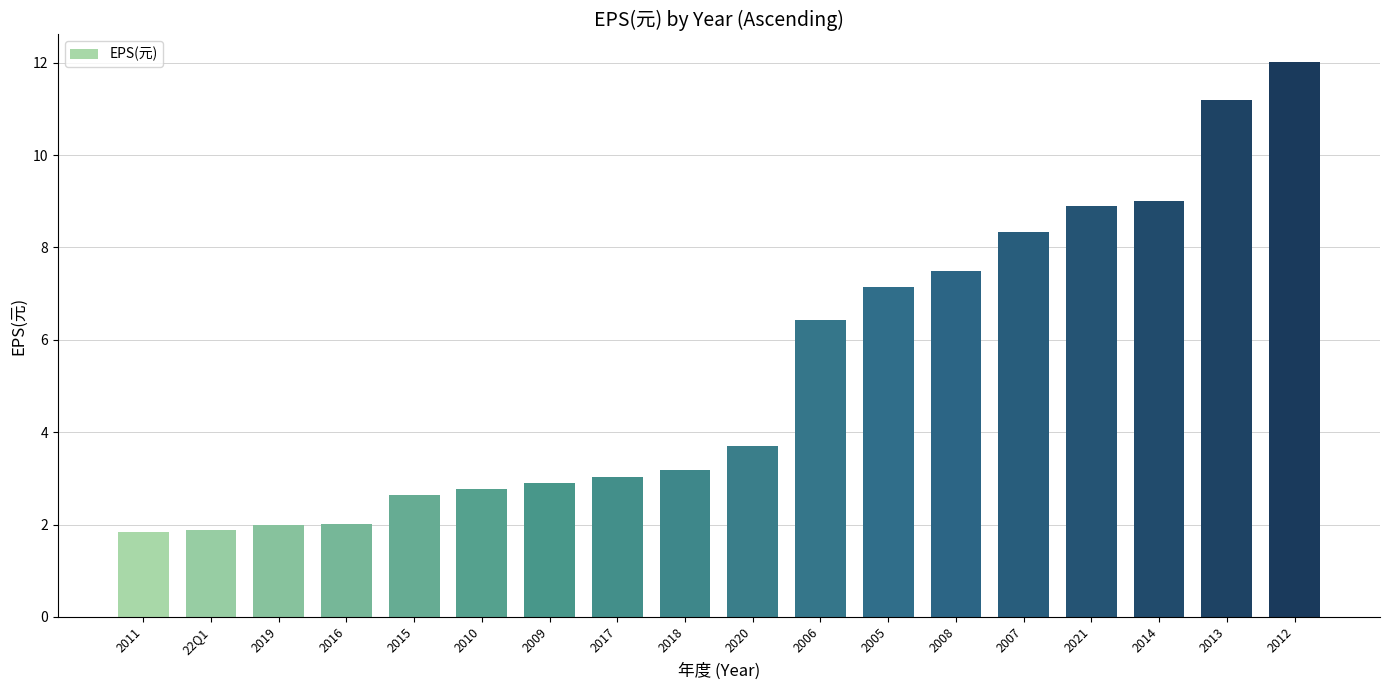

Reading left to right, transcribe all the data shown in this chart.

1.8	1.9	2.0	2.0	2.6	2.8	2.9	3.0	3.2	3.7	6.4	7.1	7.5	8.3	8.9	9.0	11.2	12.0